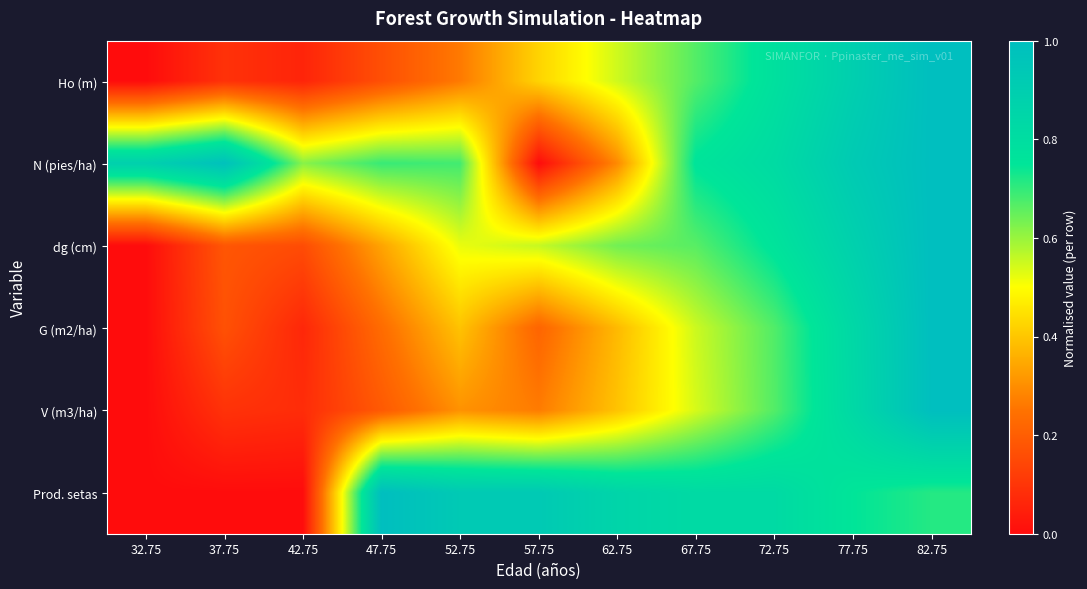

Reading left to right, extract all data points from this chart.

Ho (m): 32.75=0.0	37.75=0.1	42.75=0.1	47.75=0.2	52.75=0.3	57.75=0.4	62.75=0.5	67.75=0.7	72.75=0.8	77.75=0.9	82.75=1.0
N (pies/ha): 32.75=0.9	37.75=1.0	42.75=0.6	47.75=0.7	52.75=0.7	57.75=0.0	62.75=0.3	67.75=0.8	72.75=0.8	77.75=0.9	82.75=1.0
dg (cm): 32.75=0.0	37.75=0.2	42.75=0.2	47.75=0.3	52.75=0.5	57.75=0.6	62.75=0.6	67.75=0.7	72.75=0.8	77.75=0.9	82.75=1.0
G (m2/ha): 32.75=0.0	37.75=0.2	42.75=0.1	47.75=0.2	52.75=0.4	57.75=0.2	62.75=0.4	67.75=0.6	72.75=0.7	77.75=0.8	82.75=1.0
V (m3/ha): 32.75=0.0	37.75=0.1	42.75=0.1	47.75=0.2	52.75=0.3	57.75=0.3	62.75=0.4	67.75=0.5	72.75=0.7	77.75=0.8	82.75=1.0
Prod. setas: 32.75=0.0	37.75=0.0	42.75=0.0	47.75=1.0	52.75=0.9	57.75=0.9	62.75=0.9	67.75=0.8	72.75=0.8	77.75=0.7	82.75=0.7